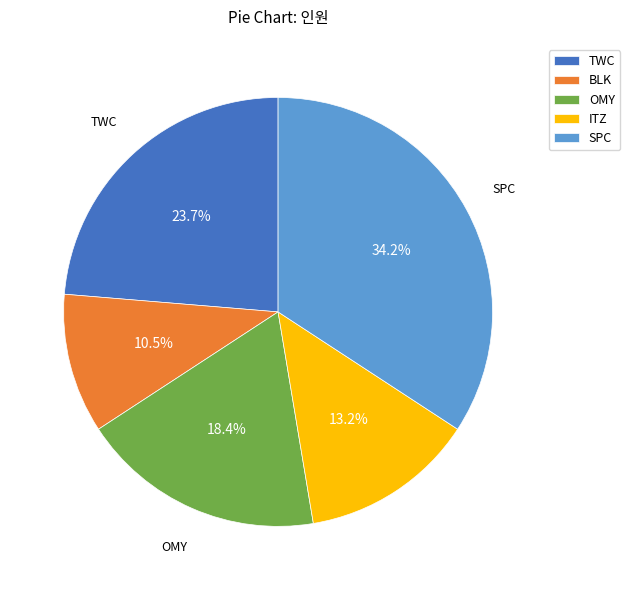

Rank the categories by value from lowest to highest.

BLK, ITZ, OMY, TWC, SPC